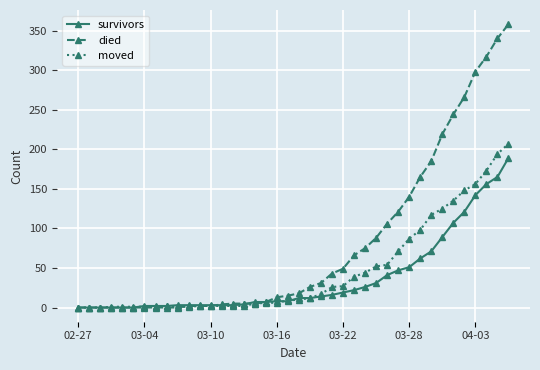

What is the maximum value shown in the chart?

358